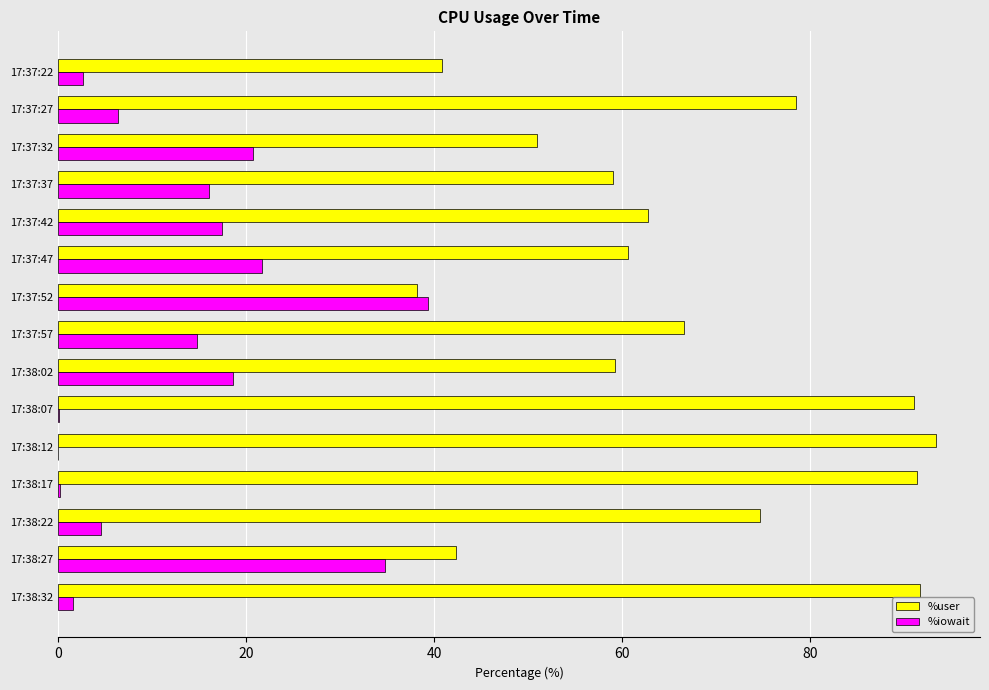

Between 17:37:27 and 17:37:32, which series saw the biggest shift?

%user